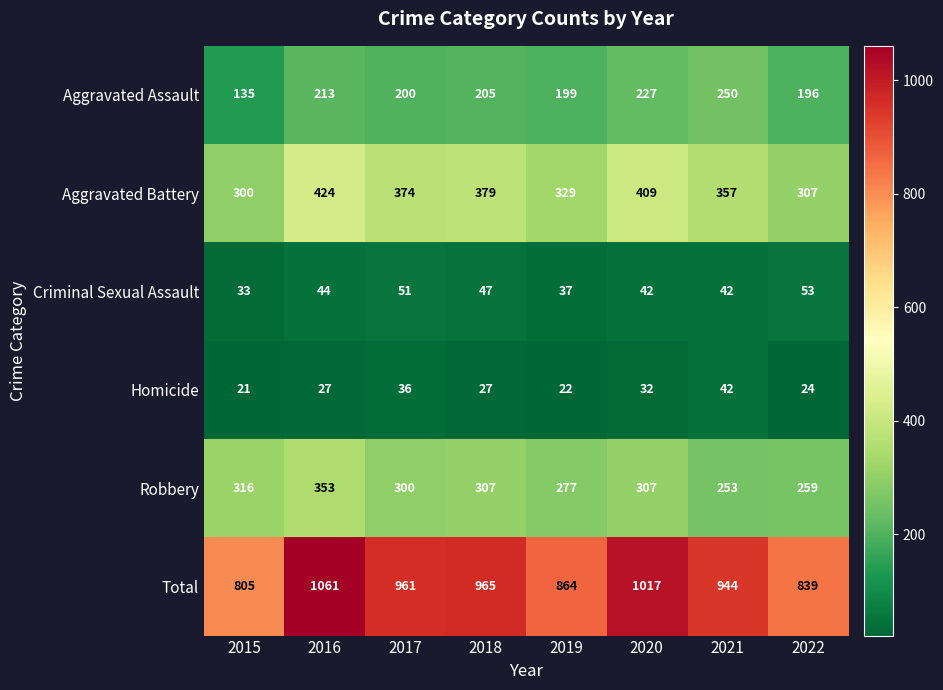

The value of Total at 2016 is 1061. True or false?

True